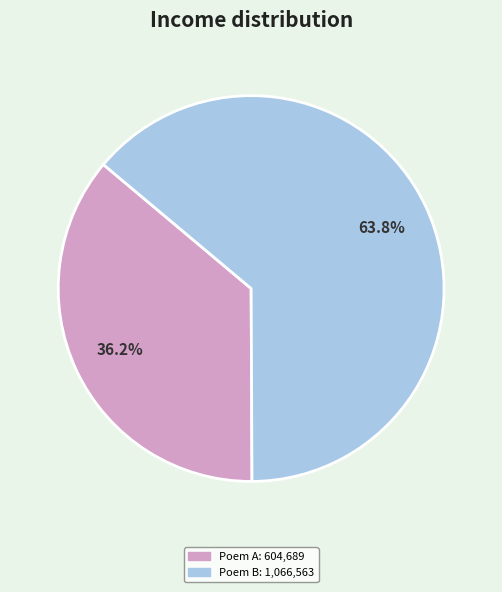

Does any single category account for the majority?

Yes